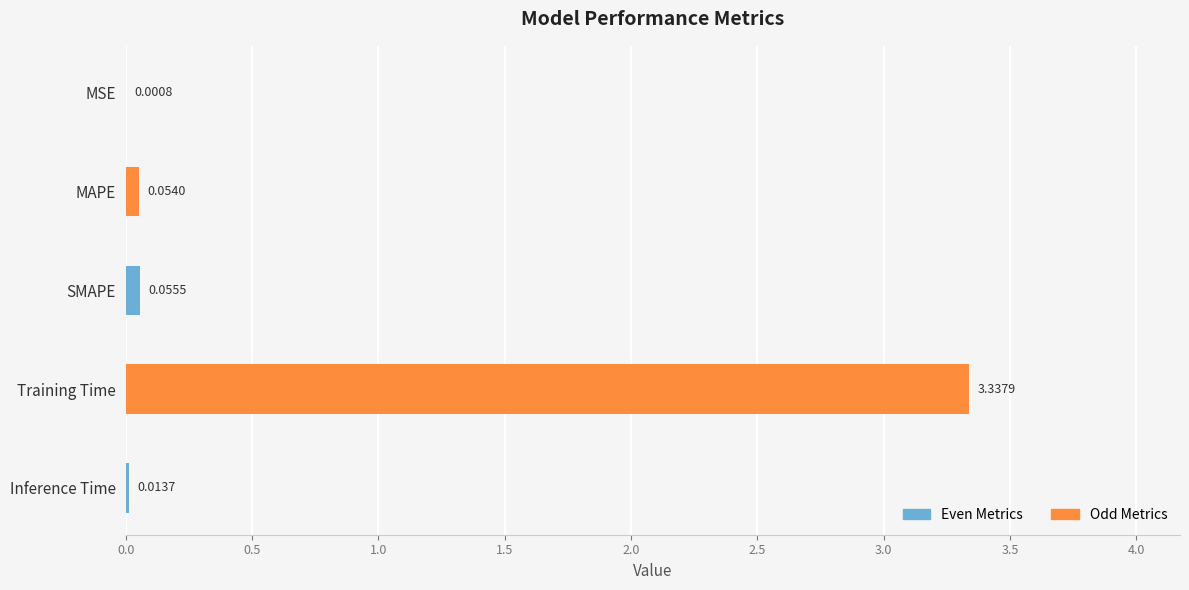

What is the change in value from Training Time to Inference Time?

-3.3